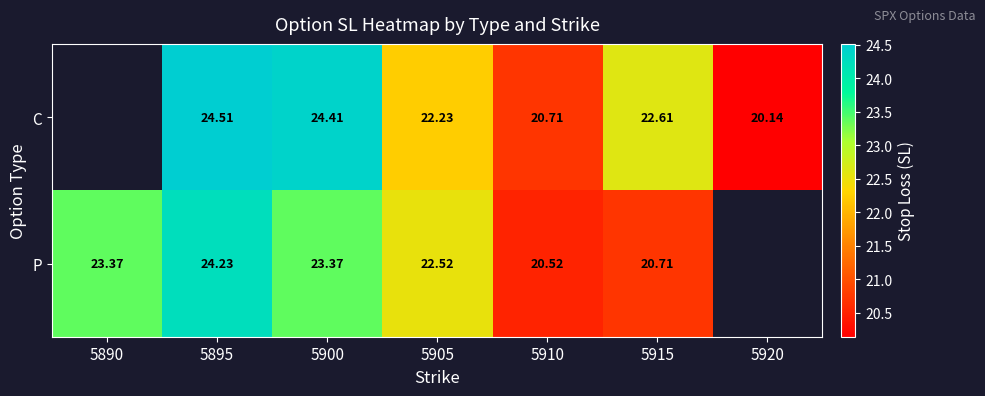

What is the spread (max minus min) of values at 5895?

0.3